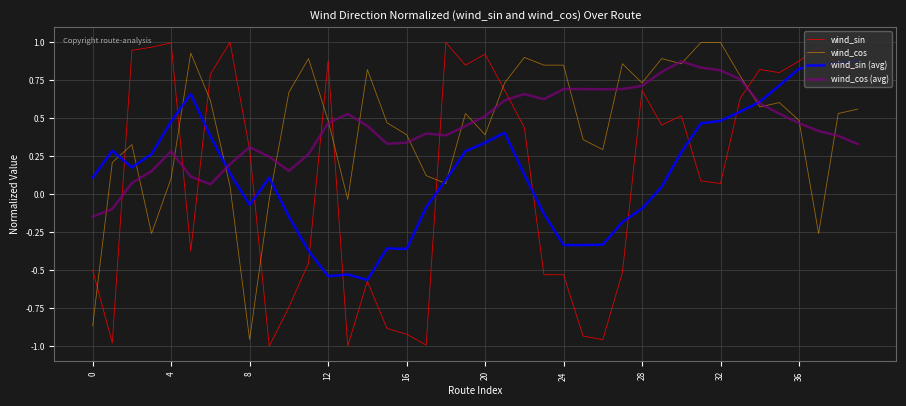

Which series has the largest range (max minus min)?

wind_sin